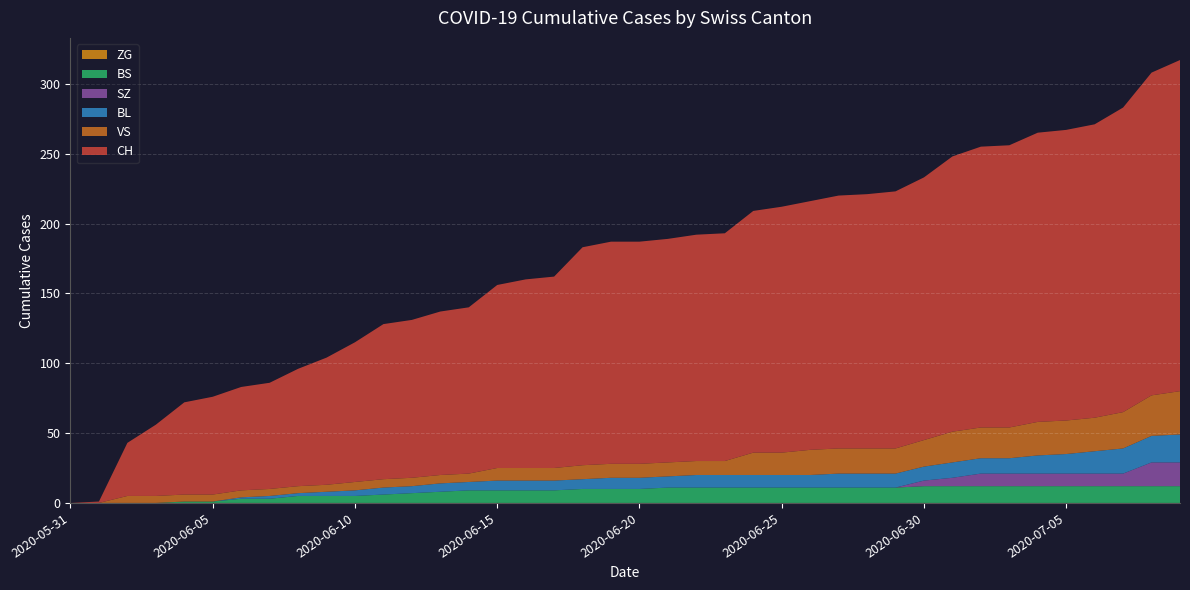

Reading right to left, transcribe all the data shown in this chart.

CH: 237	231	218	210	208	207	202	201	197	188	184	182	181	178	176	173	163	162	160	159	159	156	137	135	131	119	117	113	111	100	91	84	76	74	70	66	51	38	1	0
BL: 20	19	18	16	14	13	11	11	11	10	10	10	10	9	9	9	9	9	8	8	8	7	7	7	7	6	6	5	5	4	3	2	2	1	0	0	0	0	0	0
VS: 31	29	26	24	24	24	22	22	22	19	18	18	18	18	16	16	10	10	10	10	10	10	9	9	9	6	6	6	6	6	5	5	5	5	5	5	5	5	0	0
BS: 12	12	12	12	12	12	12	12	12	12	11	11	11	11	11	11	11	11	11	10	10	10	9	9	9	9	8	7	6	5	5	5	3	3	1	1	0	0	0	0
ZG: 0	0	0	0	0	0	0	0	0	0	0	0	0	0	0	0	0	0	0	0	0	0	0	0	0	0	0	0	0	0	0	0	0	0	0	0	0	0	0	0
SZ: 17	17	9	9	9	9	9	9	6	4	0	0	0	0	0	0	0	0	0	0	0	0	0	0	0	0	0	0	0	0	0	0	0	0	0	0	0	0	0	0